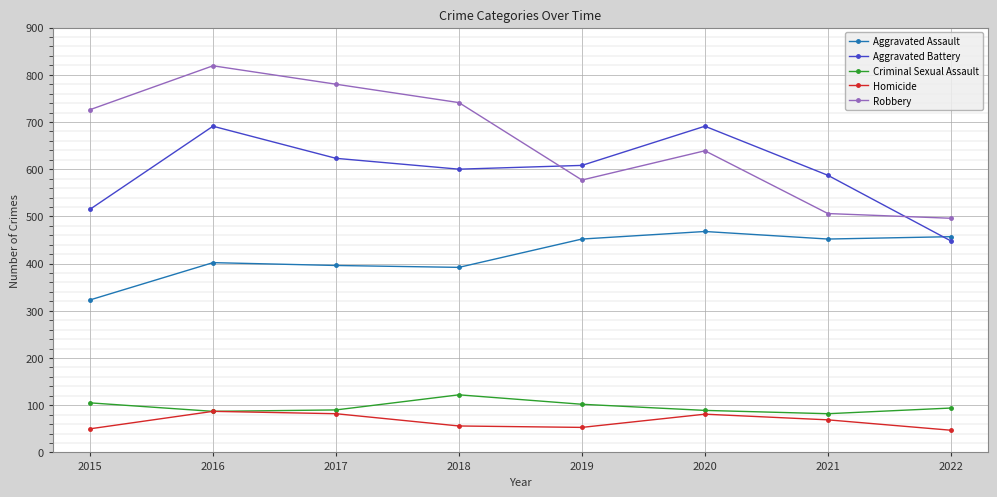

What is the value of the Criminal Sexual Assault point at the 3rd from the left?

90